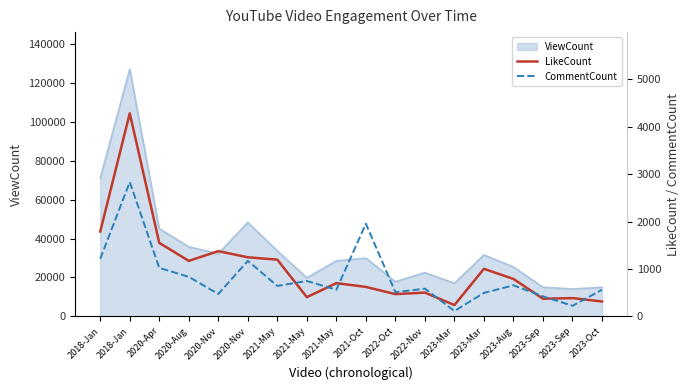

List the labels in order of CommentCount value, largest first.

2018-Jan, 2021-Oct, 2018-Jan, 2020-Nov, 2020-Apr, 2020-Aug, 2021-May, 2023-Aug, 2021-May, 2022-Nov, 2021-May, 2023-Oct, 2022-Oct, 2023-Mar, 2020-Nov, 2023-Sep, 2023-Sep, 2023-Mar